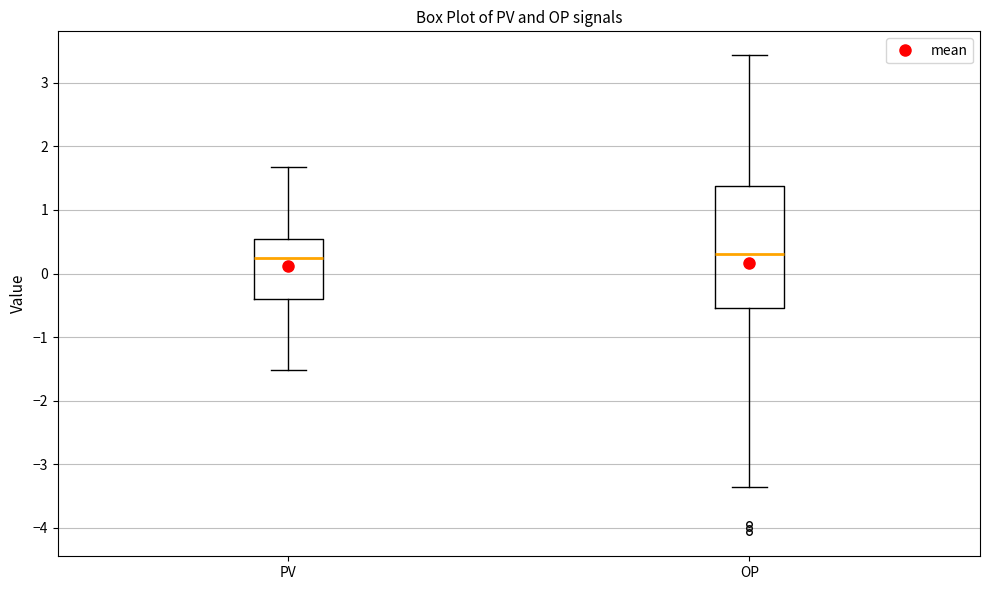

Reading left to right, read every box against the y-axis: the position of its median line, the range the box covers, and the ends of its whiskers. The values are not printed on the chart, so give them approximately, as read against the axis.

PV: median 0.3, box -0.4 to 0.5, whiskers -1.5 to 1.7
OP: median 0.3, box -0.5 to 1.4, whiskers -3.4 to 3.4